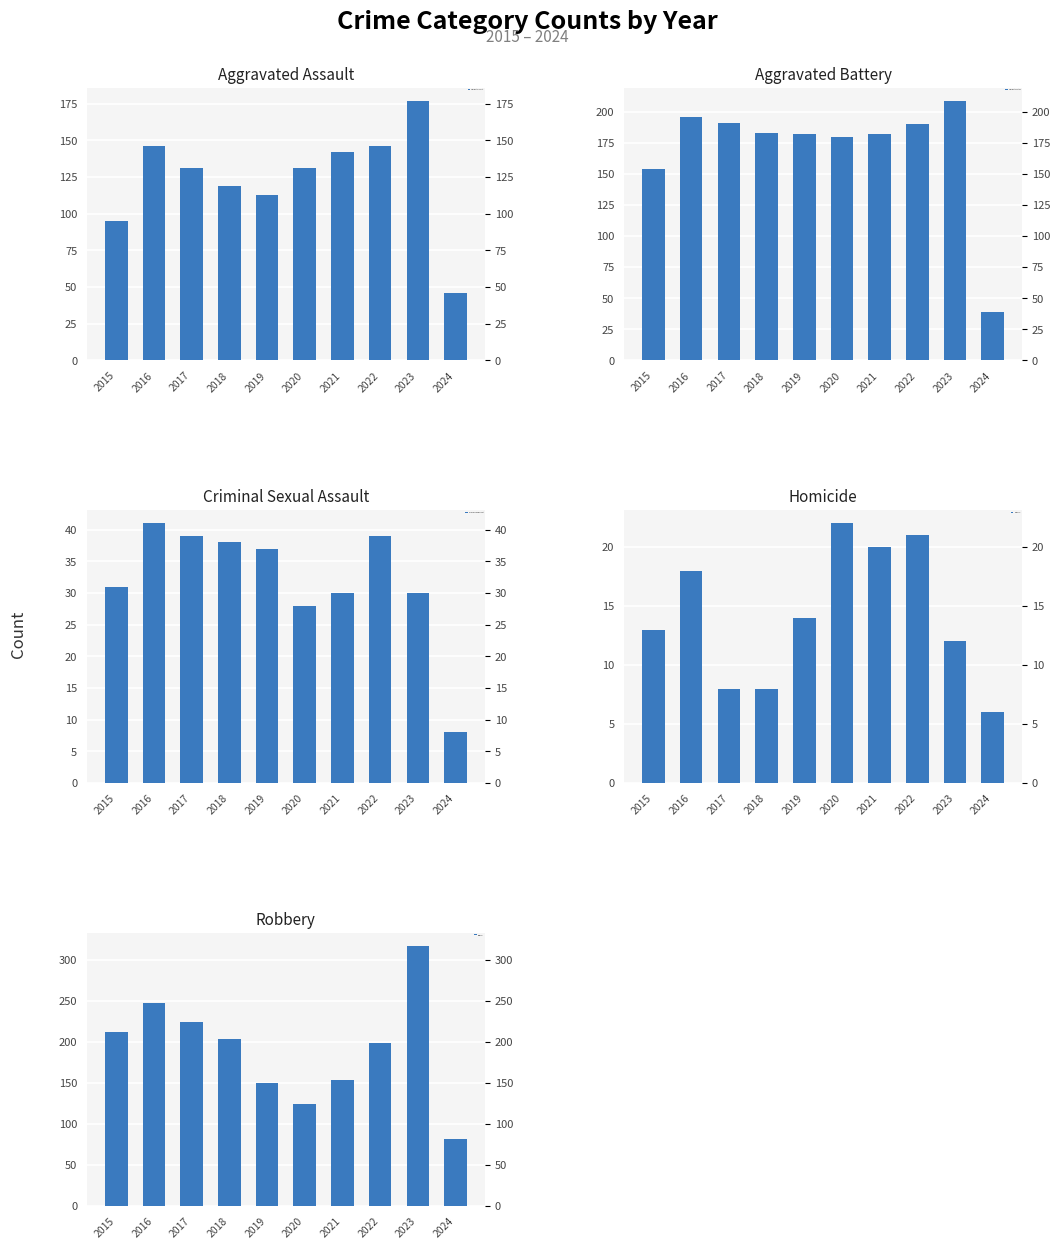

Reading left to right, extract all data points from this chart.

Aggravated Assault: 95	146	131	119	113	131	142	146	177	46
Aggravated Battery: 154	196	191	183	182	180	182	190	209	39
Criminal Sexual Assault: 31	41	39	38	37	28	30	39	30	8
Homicide: 13	18	8	8	14	22	20	21	12	6
Robbery: 212	247	224	204	150	124	153	198	317	82